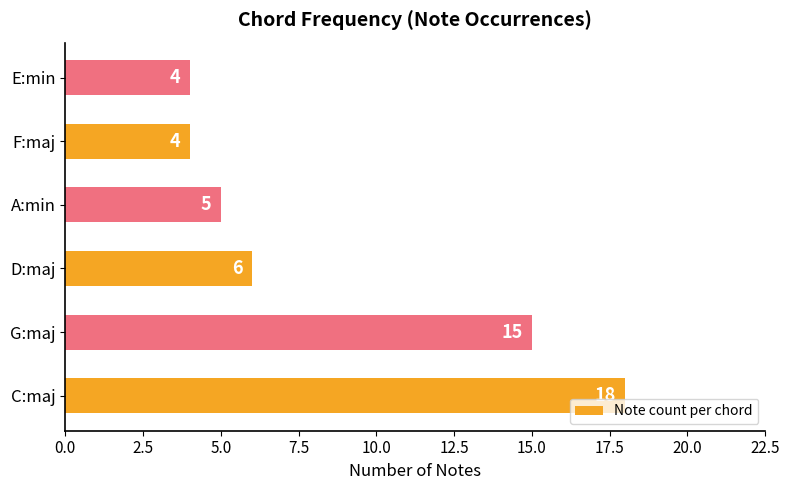

Which label corresponds to the largest value in the chart?

C:maj